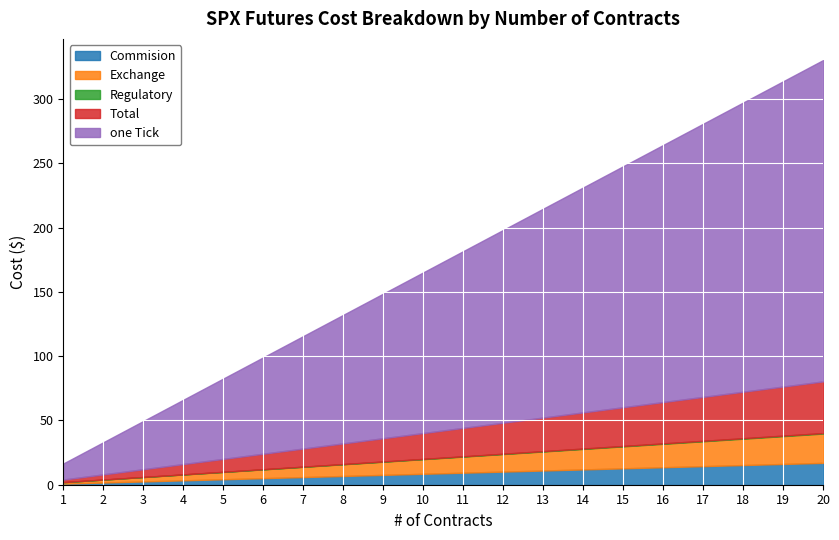

Is the value of Exchange at 15 greater than the value of Regulatory at 12?

Yes